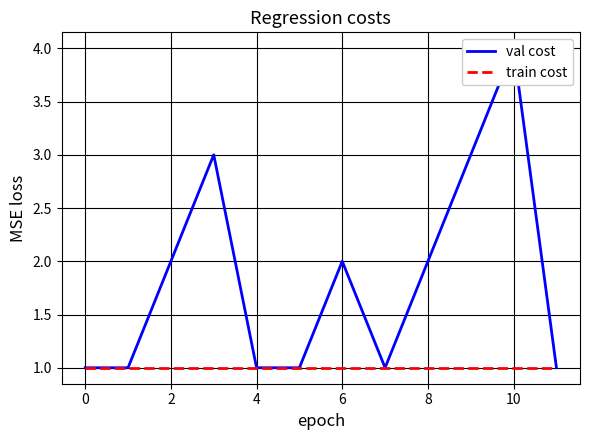

Reading left to right, list all the values displayed in this chart.

val cost: 1	1	2	3	1	1	2	1	2	3	4	1
train cost: 1	1	1	1	1	1	1	1	1	1	1	1